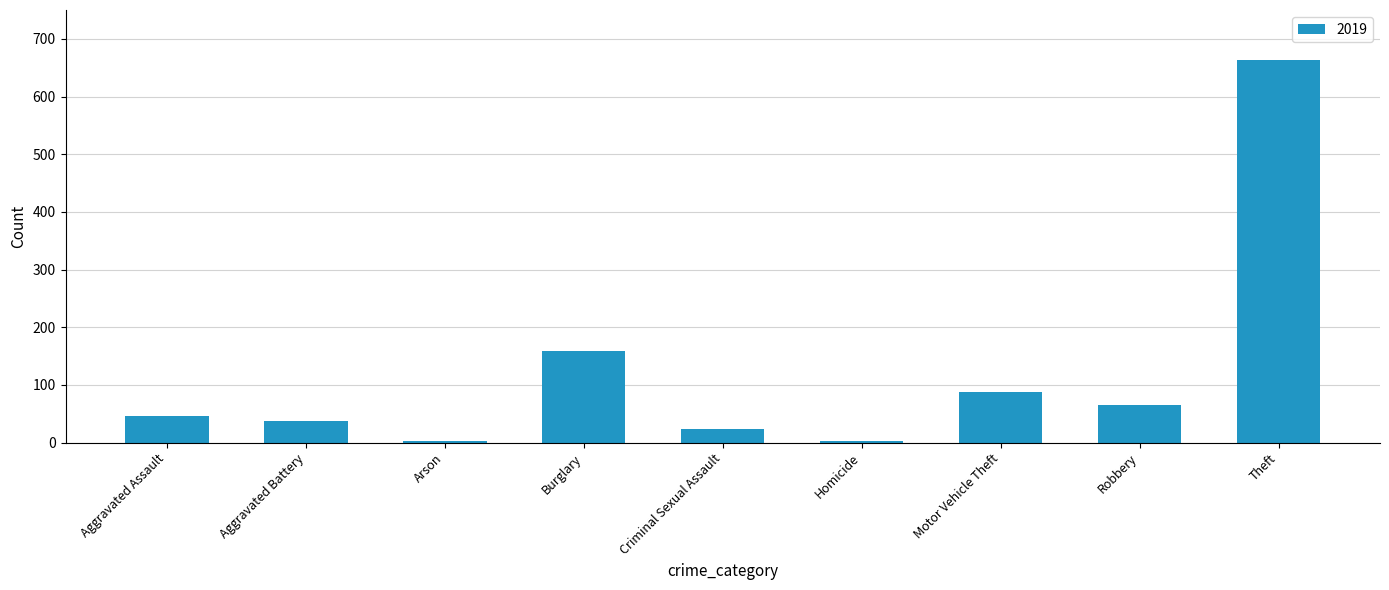

Where is the data nearest to the value 333?

Burglary